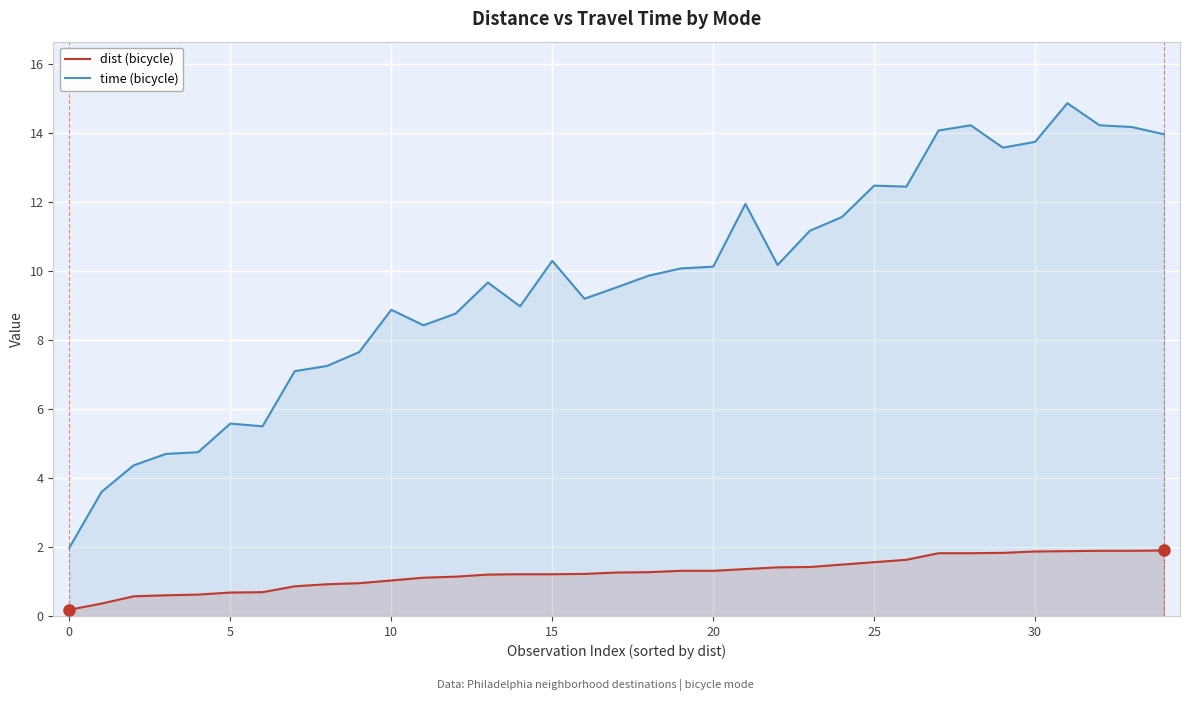

Is the value of time (bicycle) at 23 greater than the value of dist (bicycle) at 13?

Yes